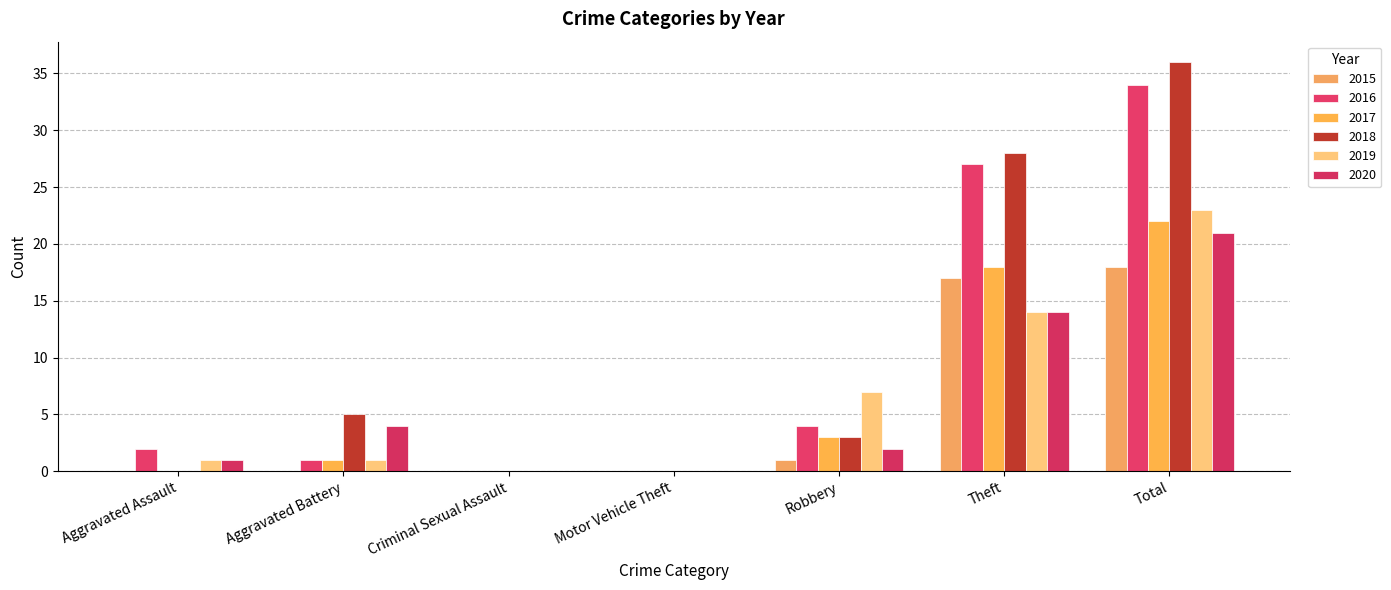

What is the sum of all 2018 values?

72